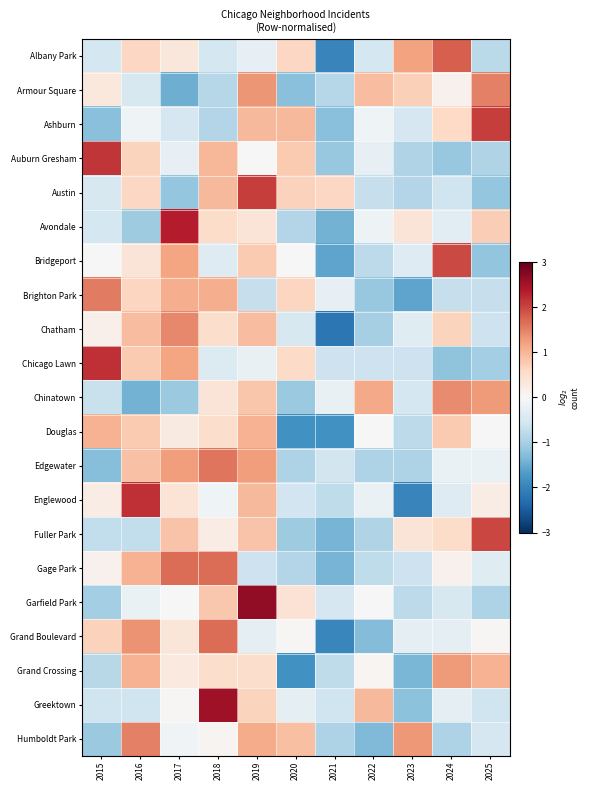

What is the minimum value shown in the chart?

-2.2